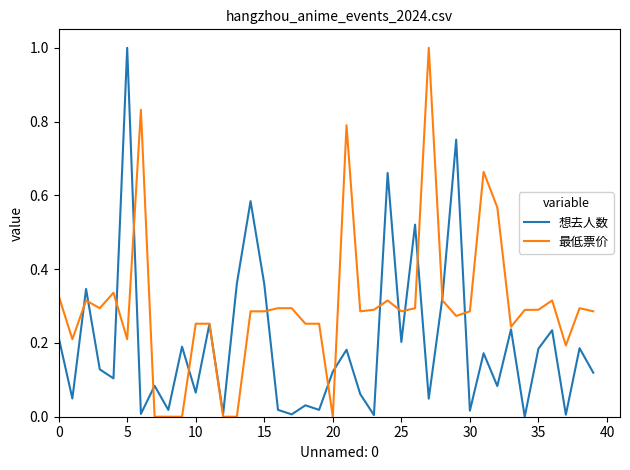

Rank the series by their average value, from lowest to highest.

想去人数, 最低票价